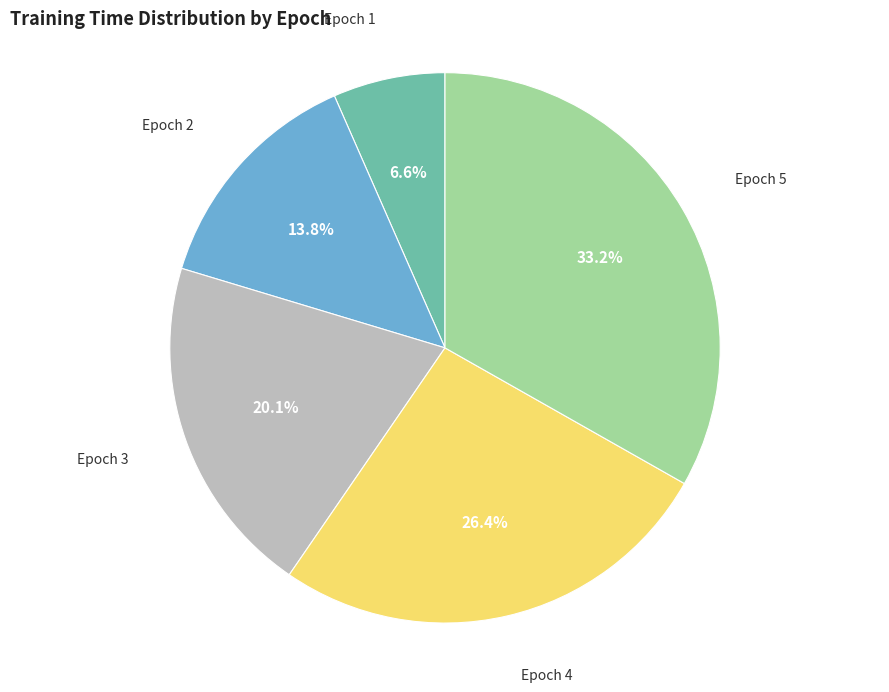

What percentage is the Epoch 2 slice, to the nearest percent?

14%